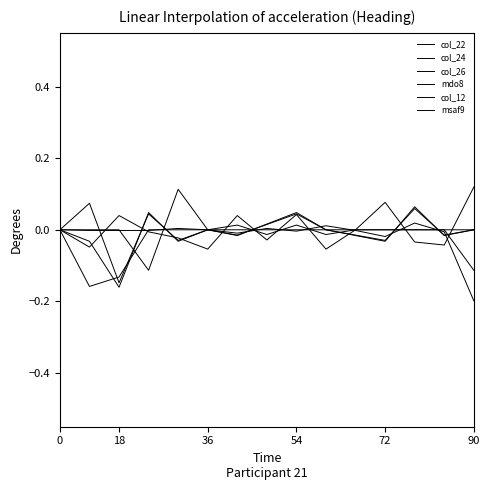

How many lines are shown in the chart?

6